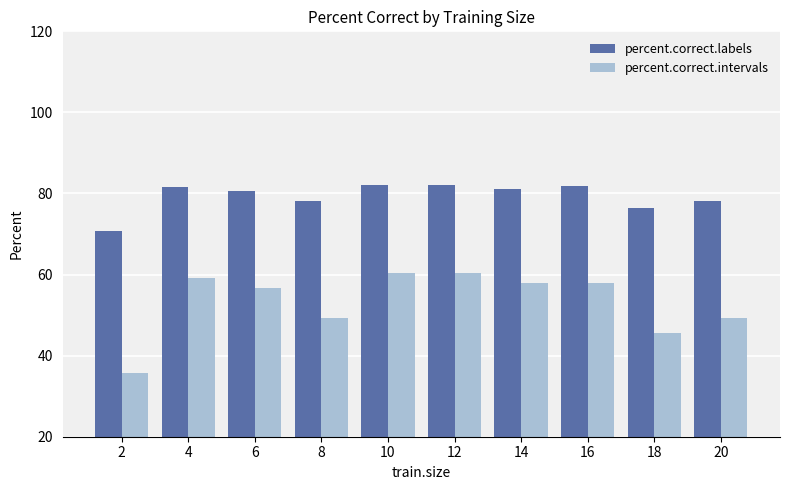

Is the value of percent.correct.intervals at 10 greater than the value of percent.correct.labels at 20?

No